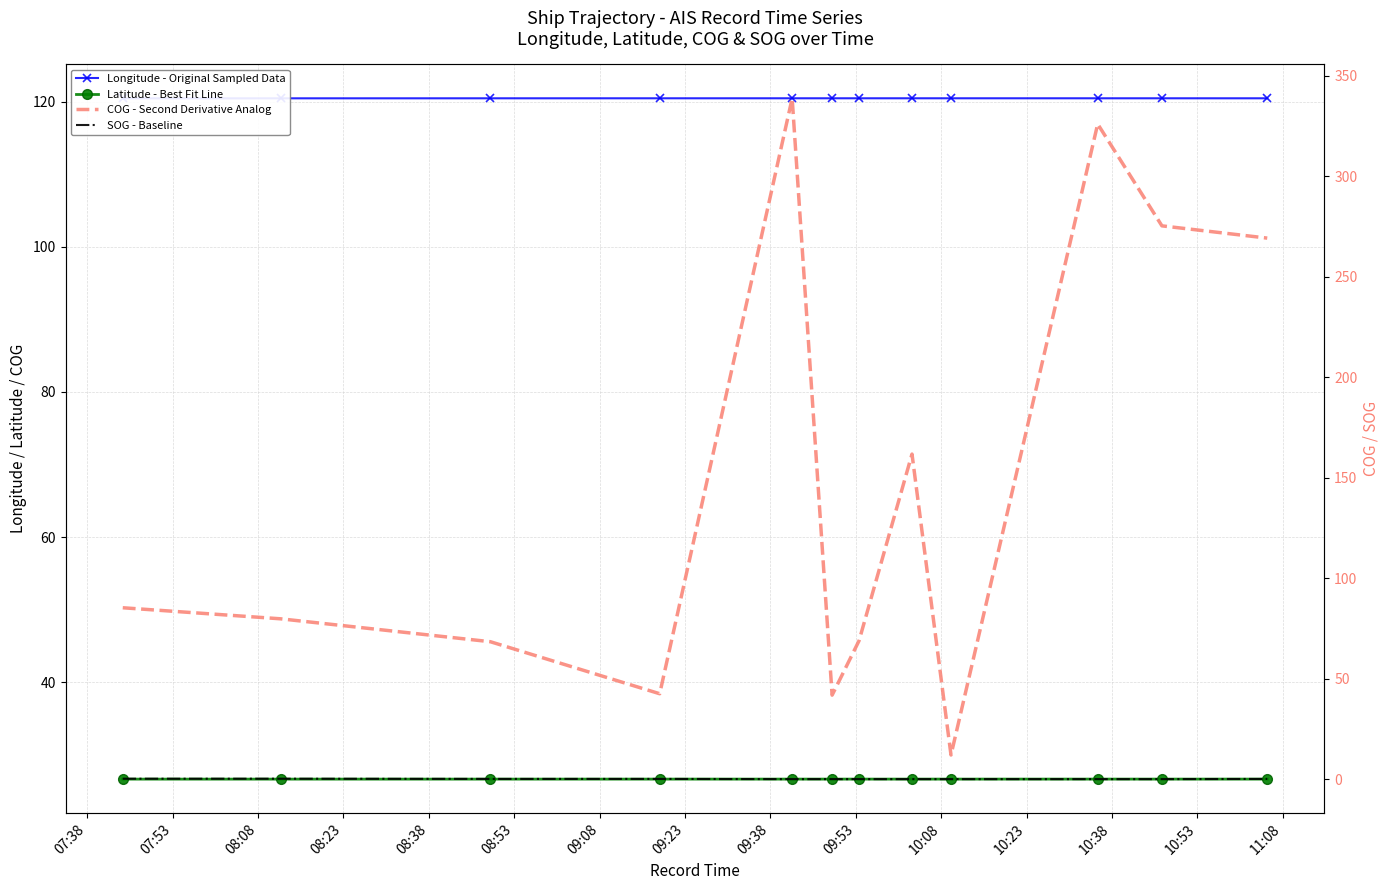

What value does the Latitude - Best Fit Line series have at 07:38?

26.7